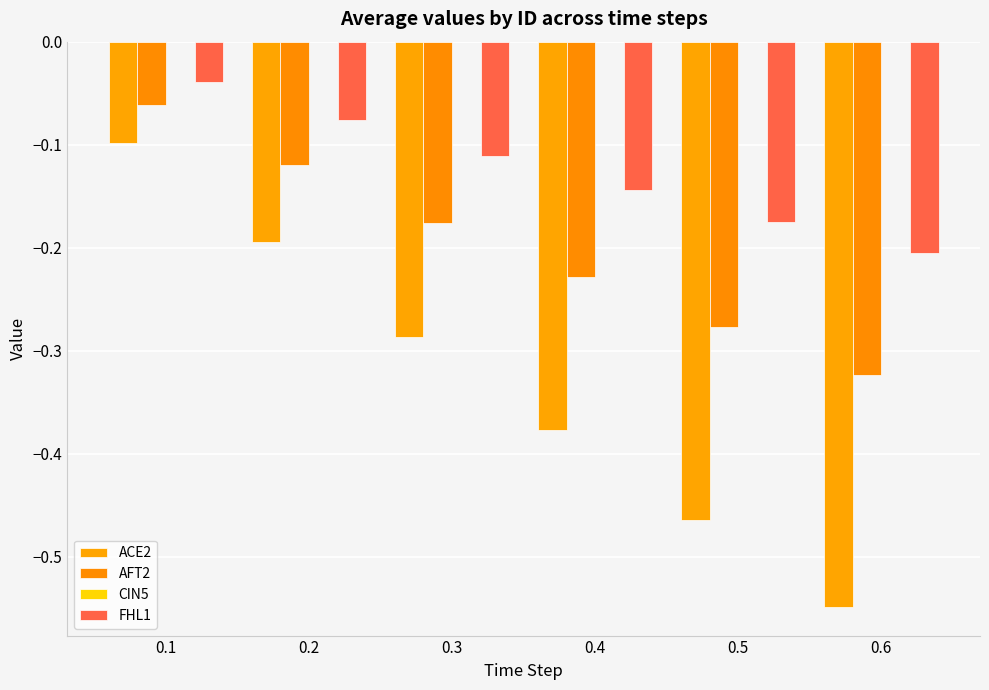

How many bars are there in each group?

3